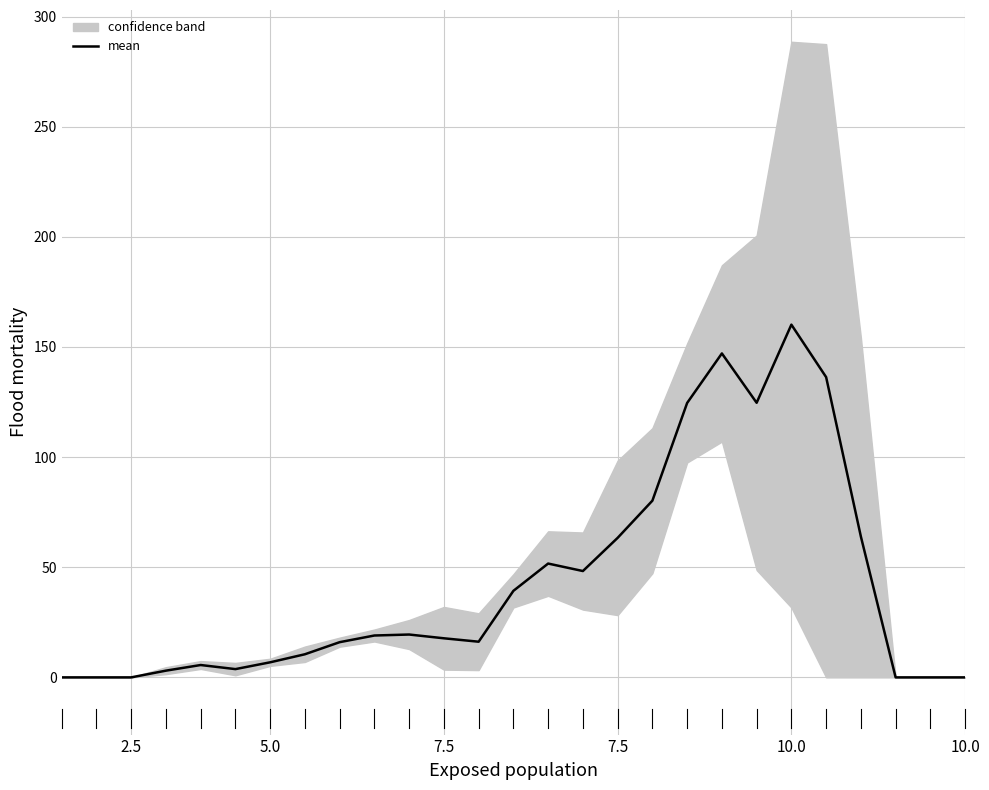

Is this an area chart (filled region under the line)?

No